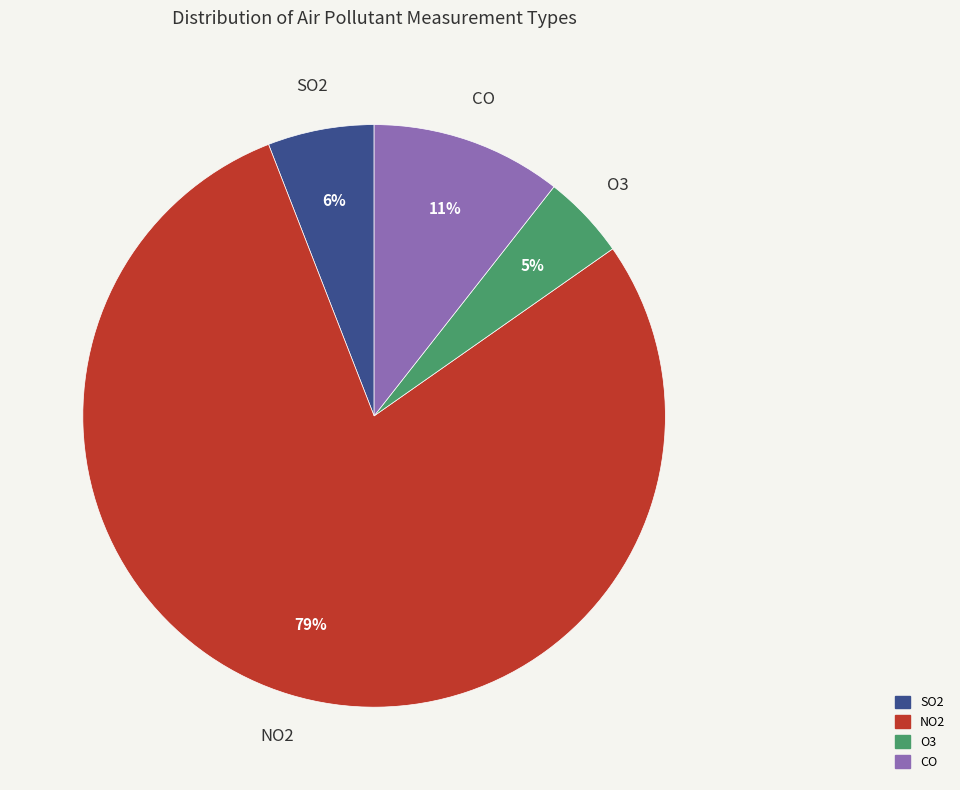

Is there a majority slice in this chart?

Yes